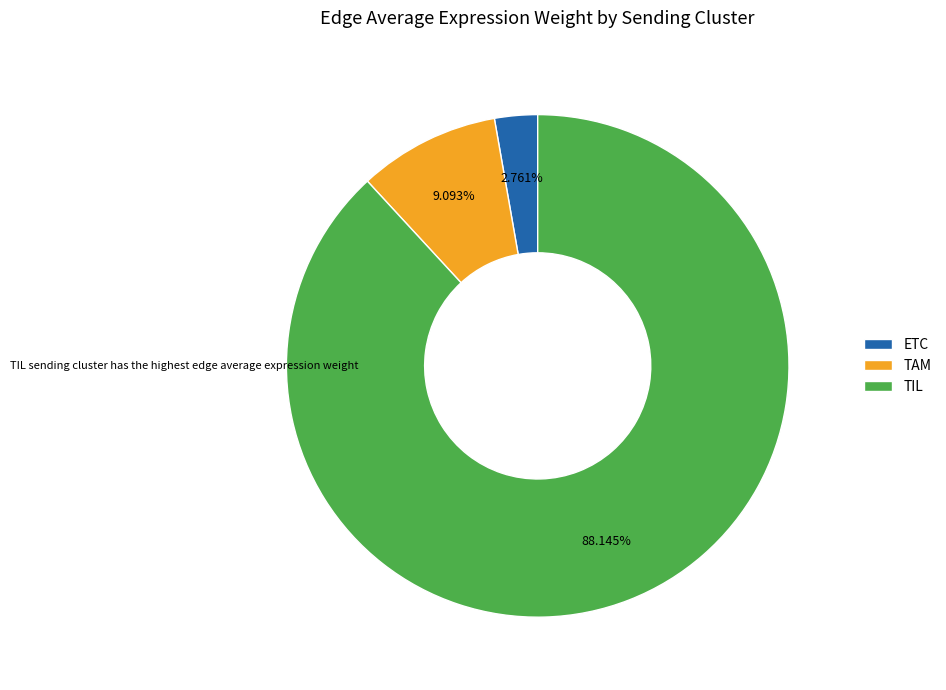

How many slices are in this pie chart?

3